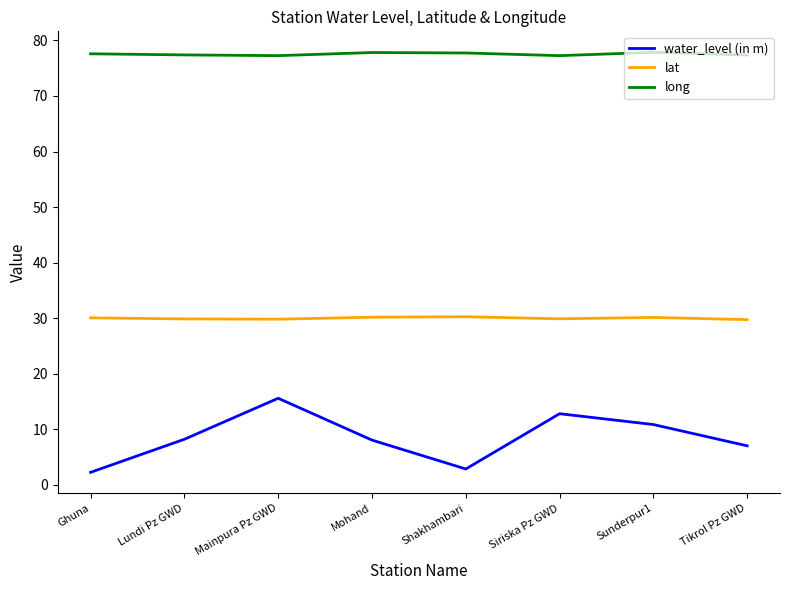

At which category is the sum across all series the highest?

Mainpura Pz GWD